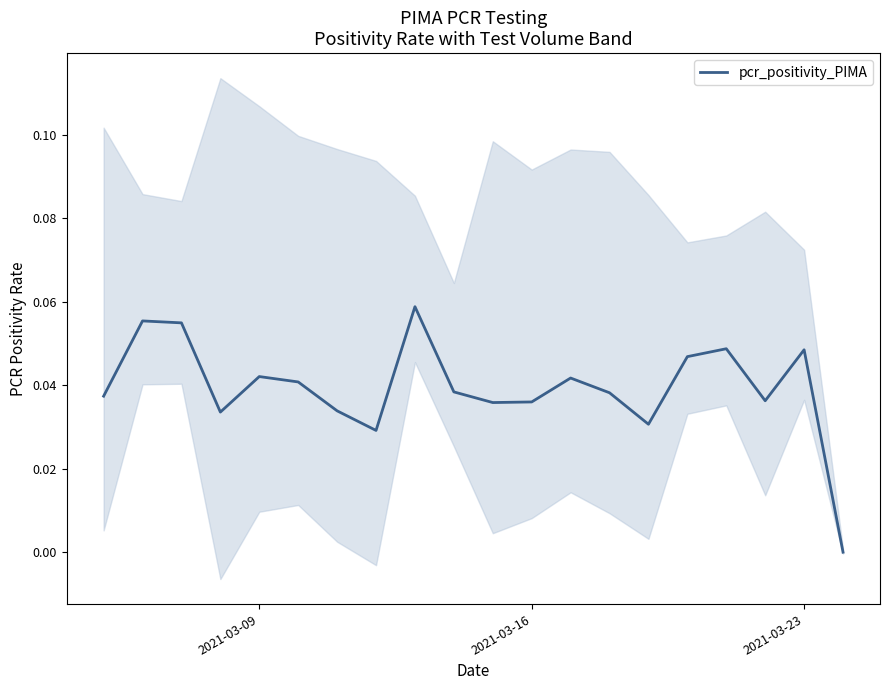

What position from the left is 2021-03-23?

19